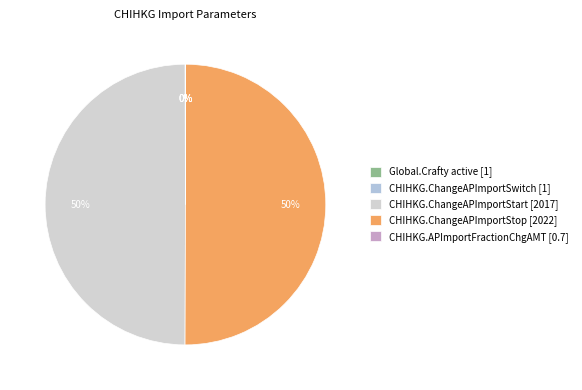

Combined, what portion of the pie is CHIHKG.ChangeAPImportStop and CHIHKG.APImportFractionChgAMT?

50.0%